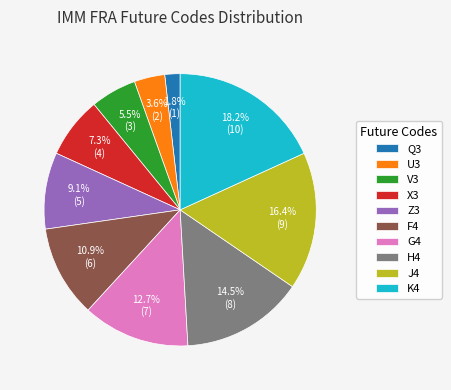

Which category has the smallest portion of the pie?

Q3